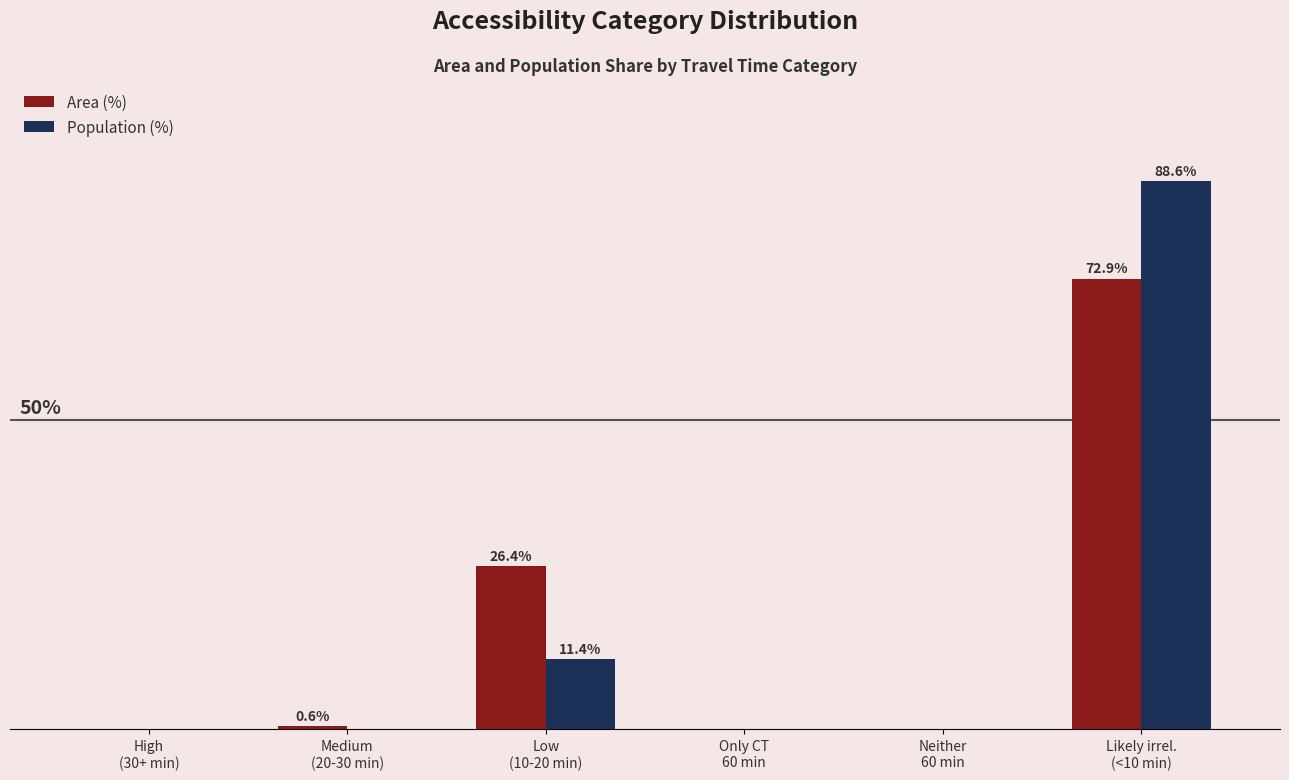

Which series has the largest total across all categories?

Population (%)